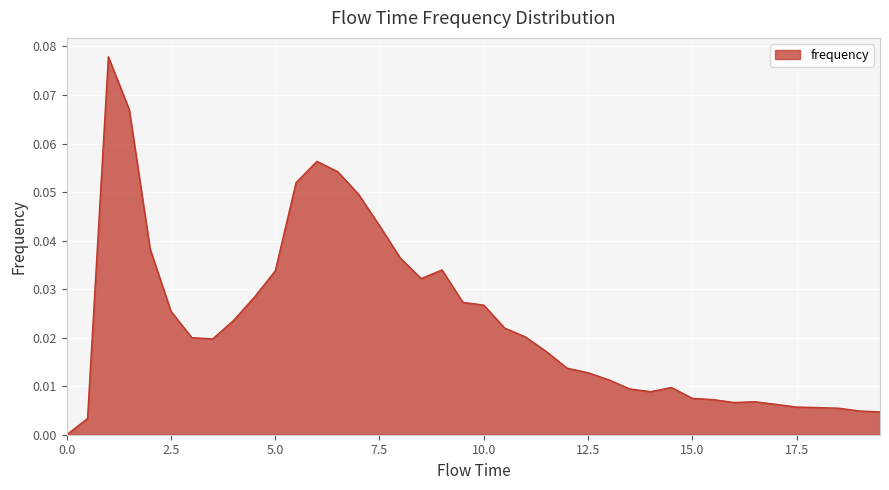

Does the chart display data point markers on the line(s)?

No